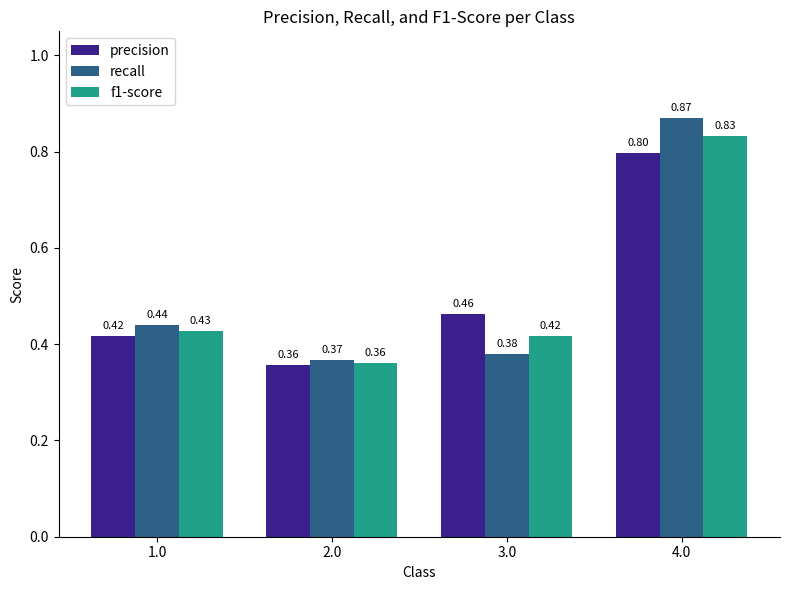

What is the sum of all f1-score values?

2.0